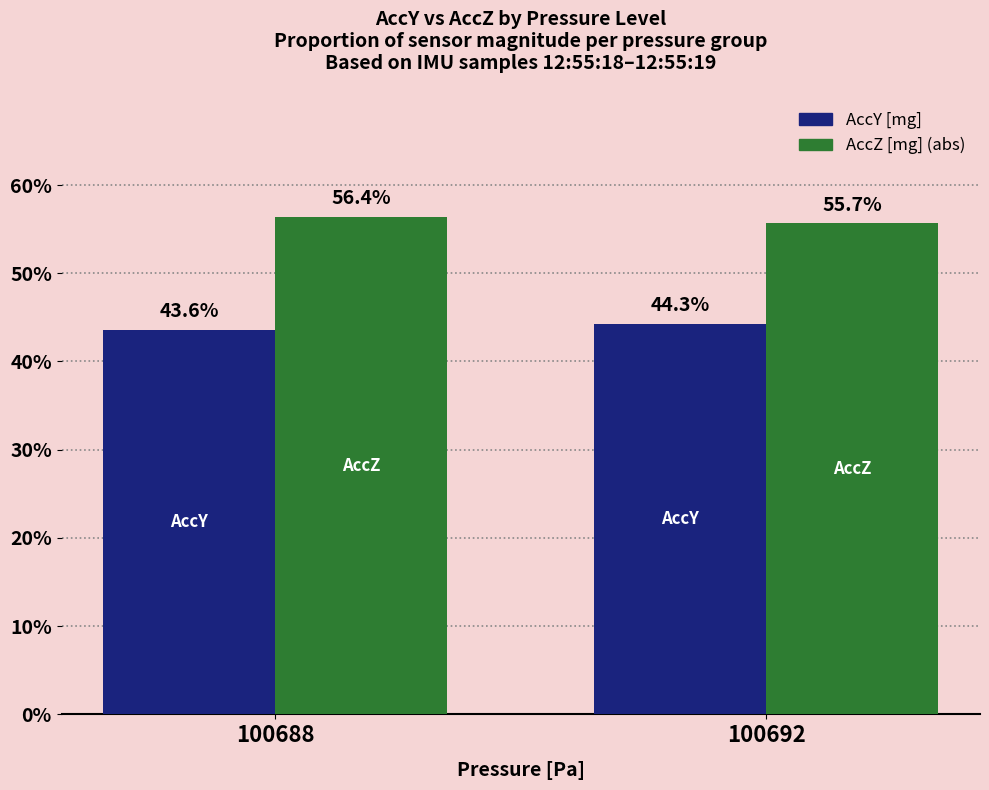

What is the total value across all series at 100688?

100.0